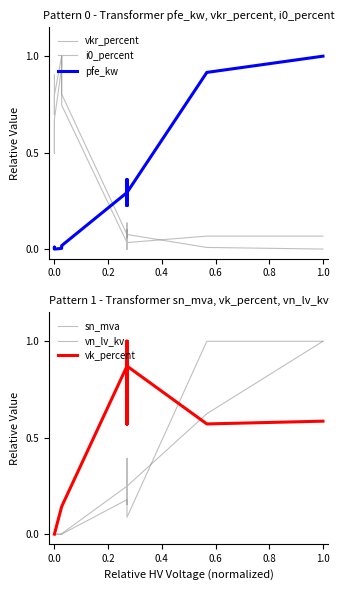

How many data points in vk_percent are above 0?

11